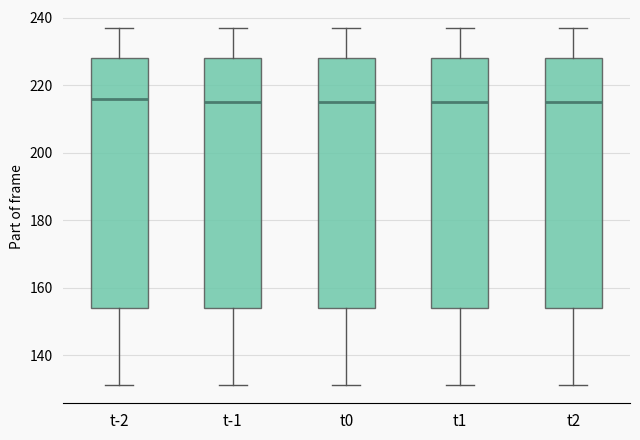

Where is the upper edge of the box for t1 on the y-axis? The values are not printed on the chart, so give them approximately, as read against the axis.

228